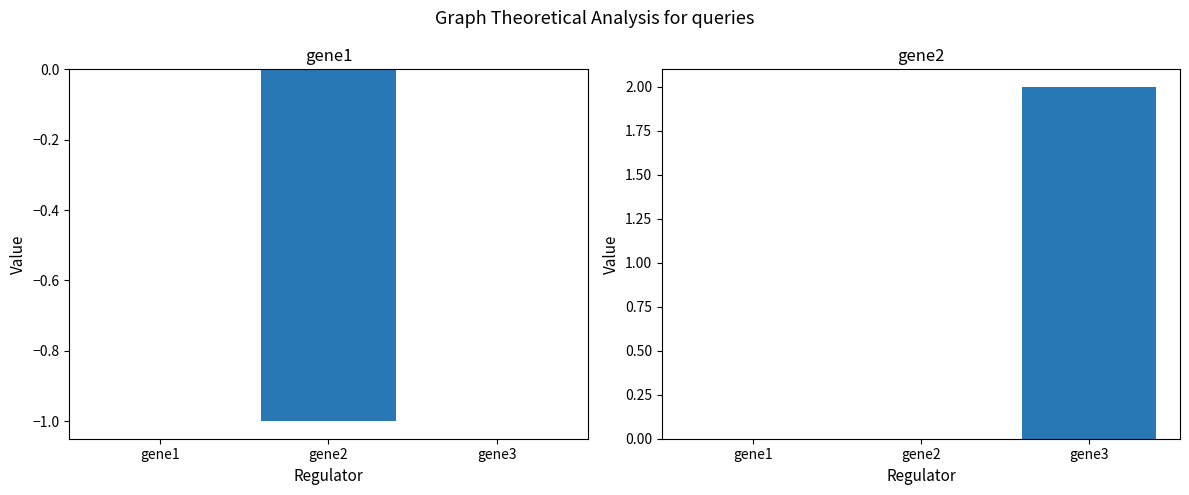

Which category has the lowest value in the gene2 series?

gene1